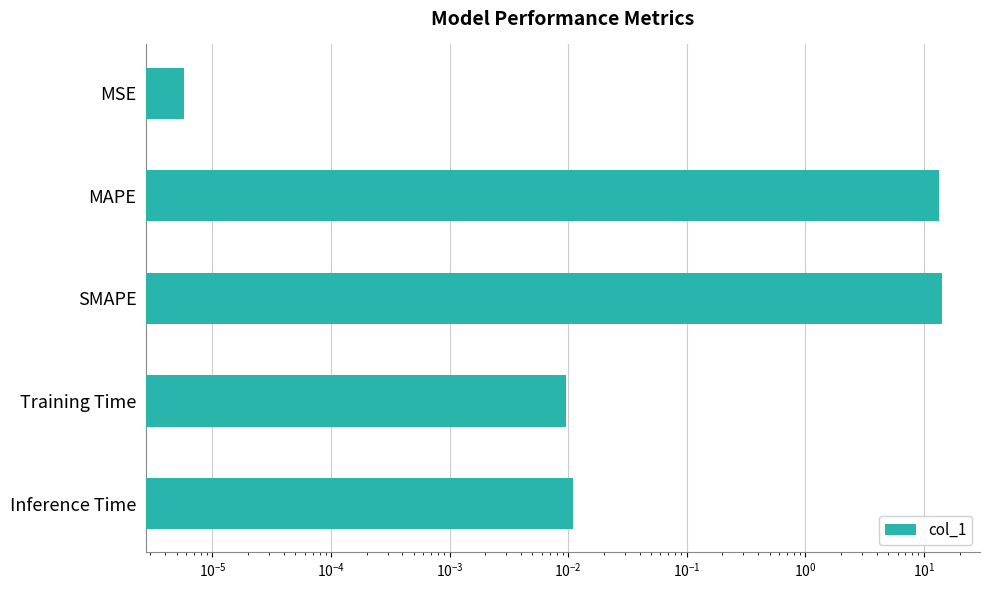

What is the average value?

5.5